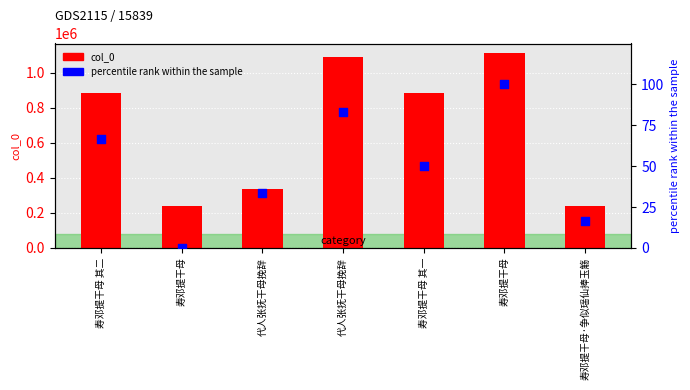

At which category is the sum across all series the highest?

寿邓提干母